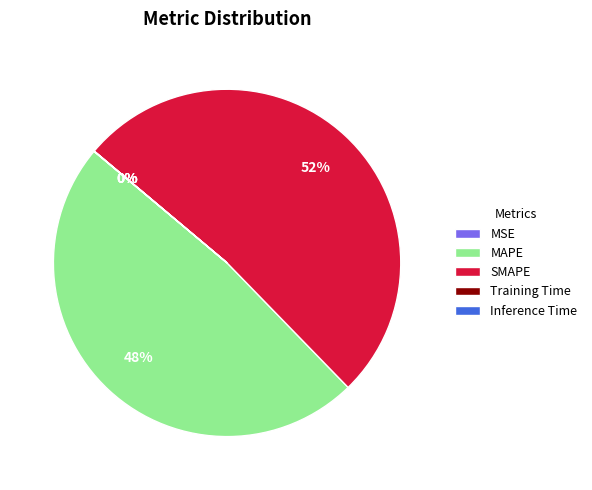

Does SMAPE represent more than half of the total?

Yes